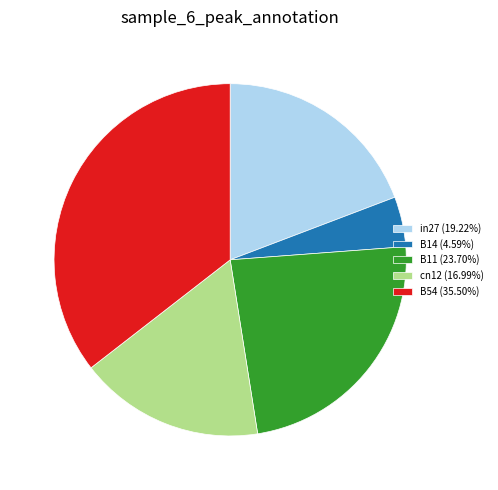

Is the sum of B54 (35.50%) and B14 (4.59%) greater than half?

No